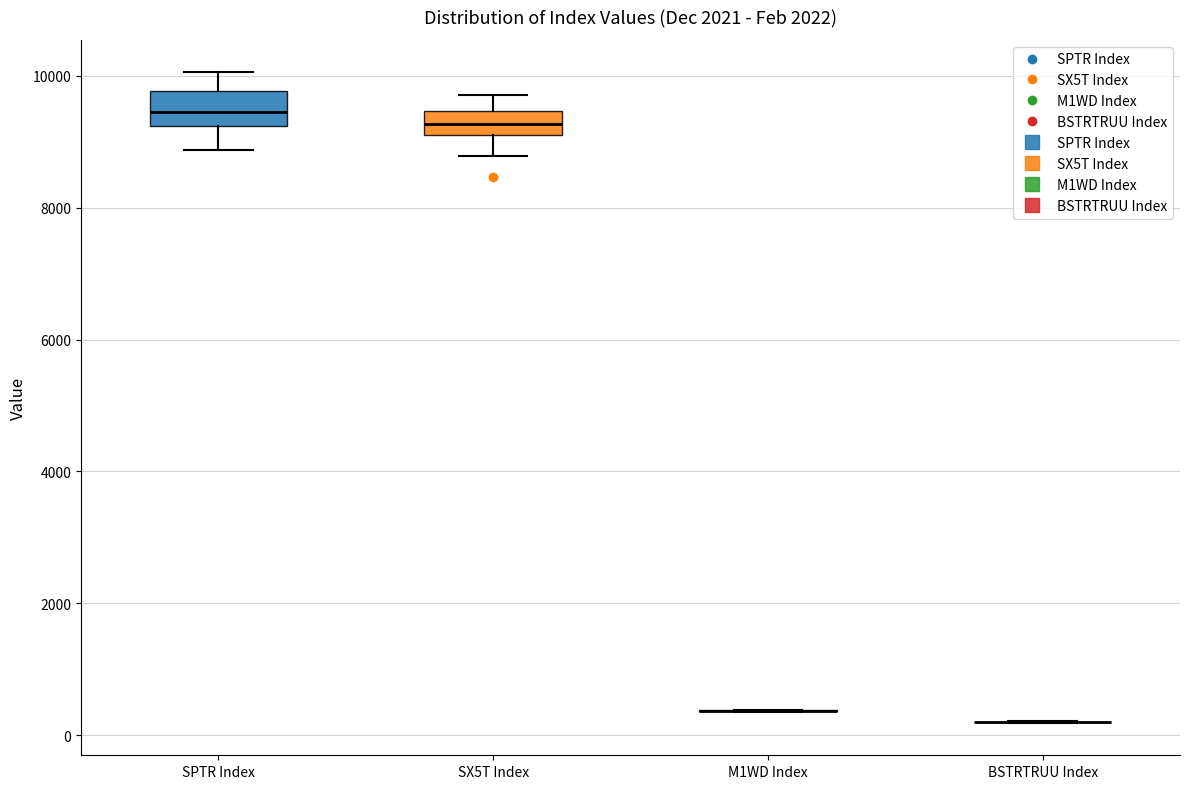

Reading left to right, transcribe this box plot: for each box, give where its median line is, the range the box spans, and where its two whiskers end, as read against the y-axis. The values are not printed on the chart, so give them approximately, as read against the axis.

SPTR Index: median 9400, box 9200 to 9800, whiskers 8800 to 10000
SX5T Index: median 9200 (inside the box), box 9200 to 9400, whiskers 8800 to 9800
M1WD Index: box collapsed to a line at 400, whiskers 400 to 400
BSTRTRUU Index: box collapsed to a line at 200, whiskers 200 to 200